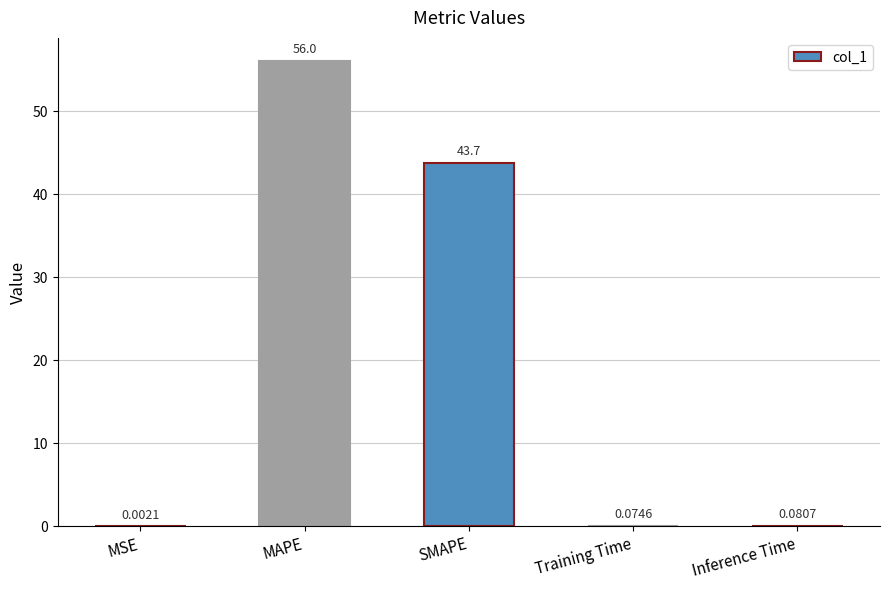

What is the sum of the values at Inference Time and SMAPE?

43.8